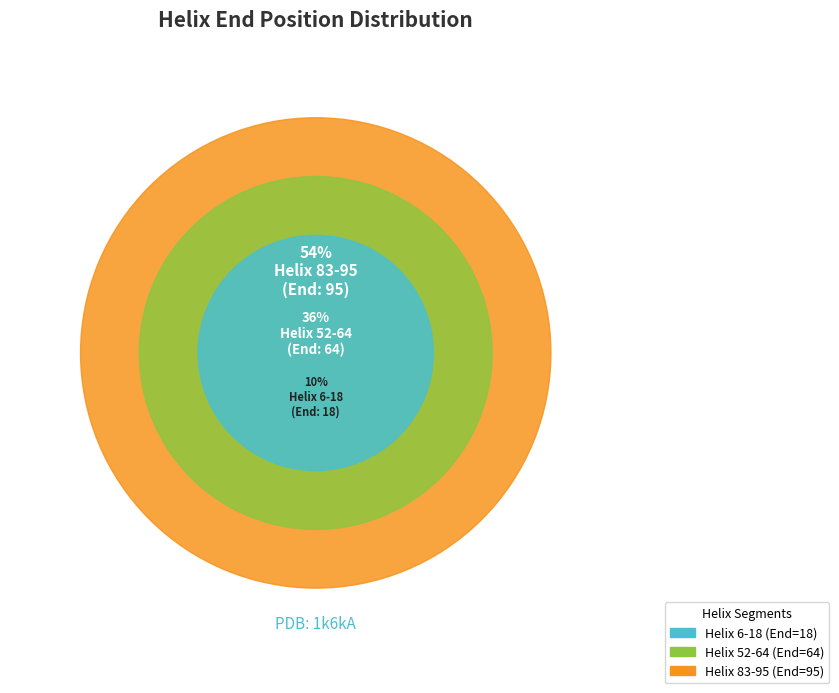

What percentage is the Helix 52-64 slice, to the nearest percent?

36%